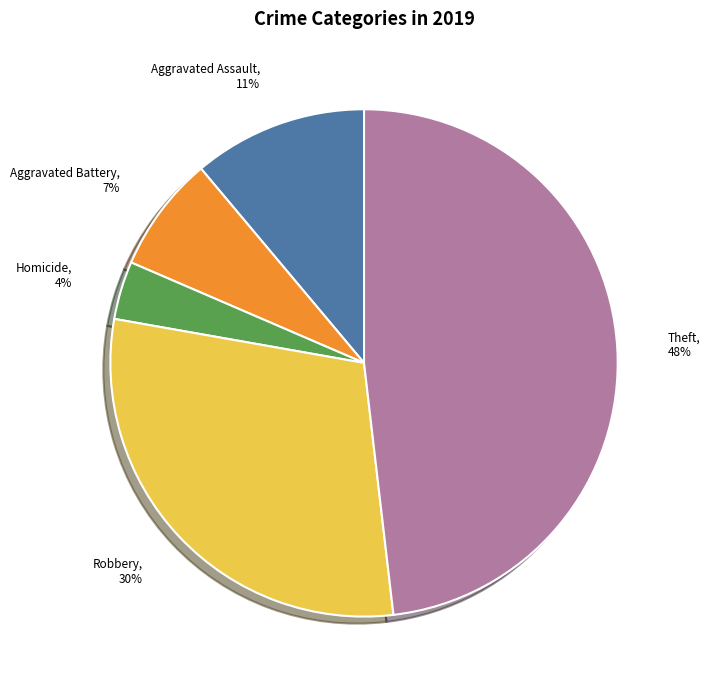

To the nearest percent, what is the average slice percentage?

20%